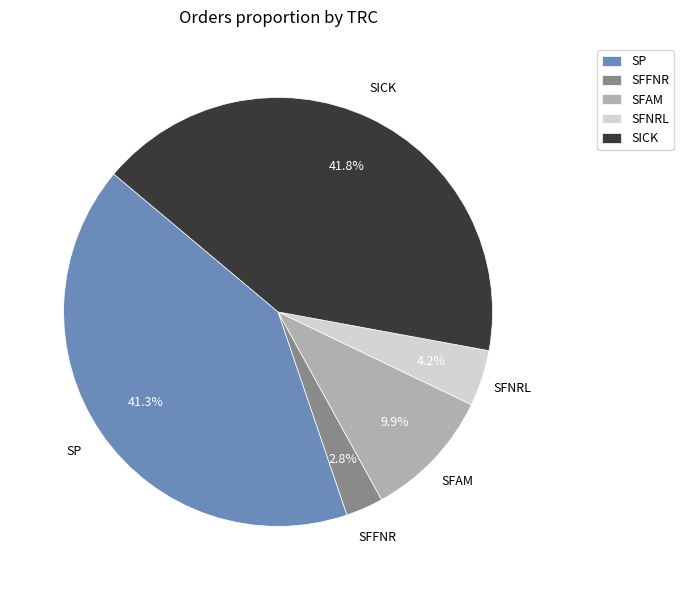

To the nearest percent, what percentage of the pie is SFNRL?

4%